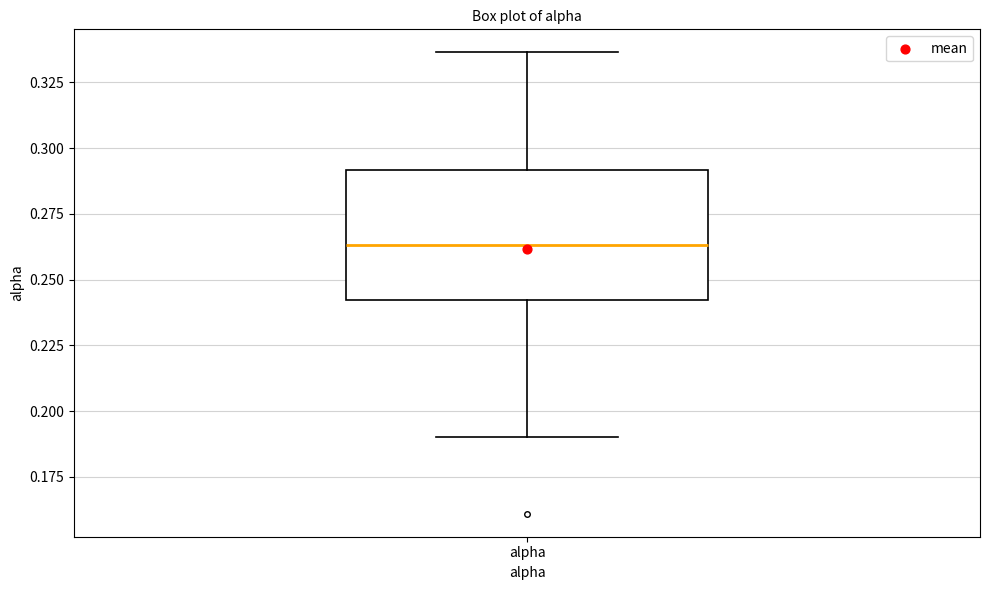

Transcribe this box plot: give where the median line is, the range the box spans, and where the two whiskers end, as read against the y-axis. The values are not printed on the chart, so give them approximately, as read against the axis.

median 0.265, box 0.240 to 0.290, whiskers 0.190 to 0.335